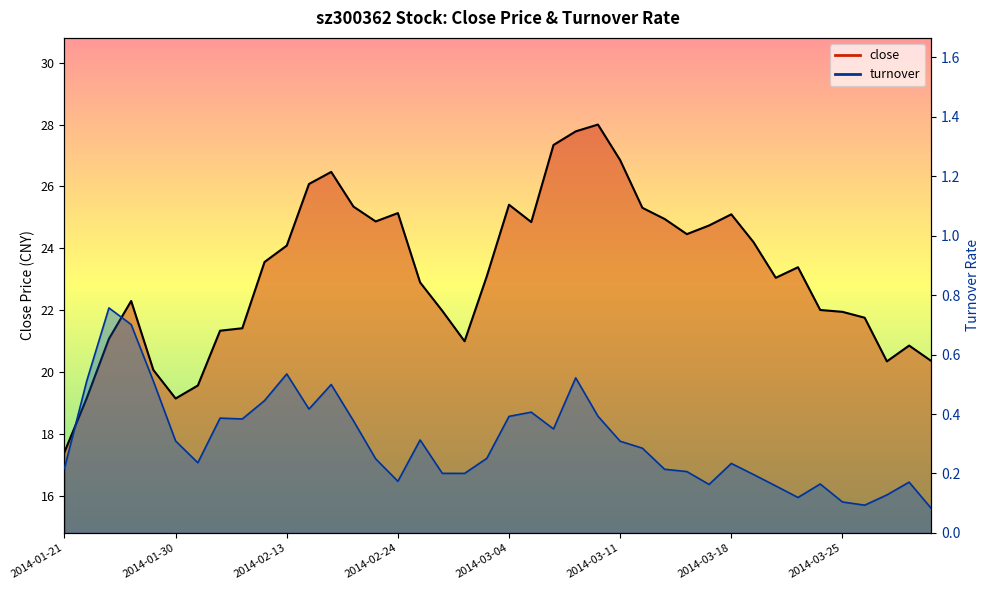

The value of turnover at 2014-01-21 is 0.3. True or false?

False